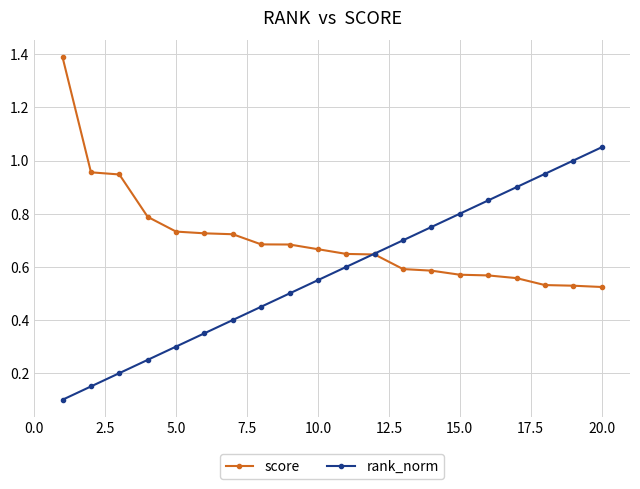

List the series in order of their peak value, highest first.

score, rank_norm